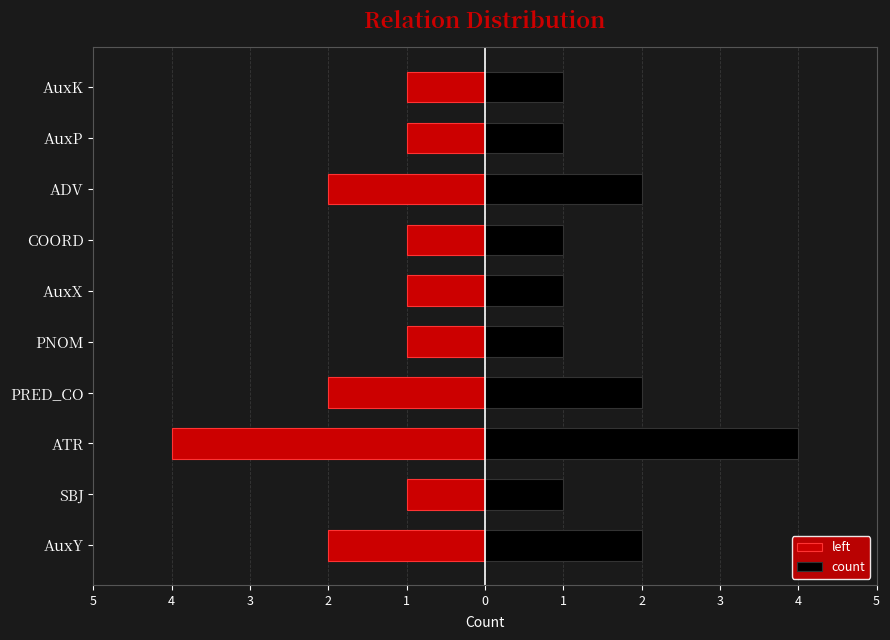

Rank the series at AuxP from lowest to highest value.

left, count